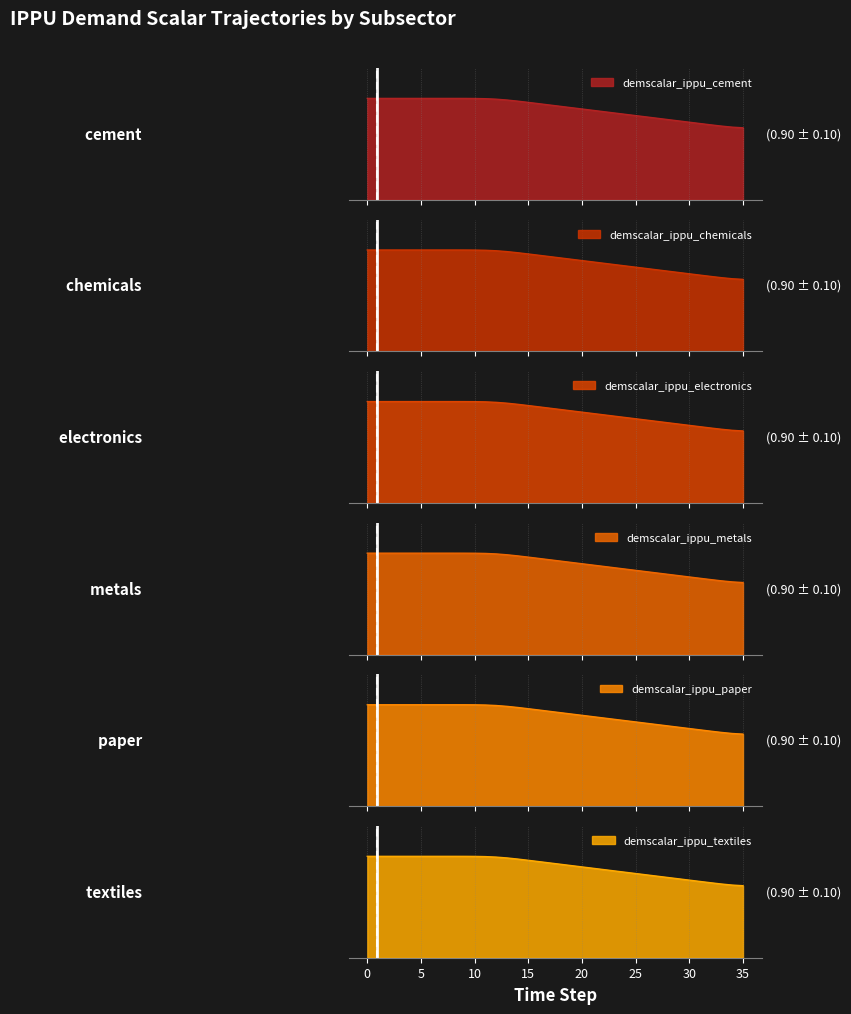

Does the chart display data point markers on the line(s)?

No